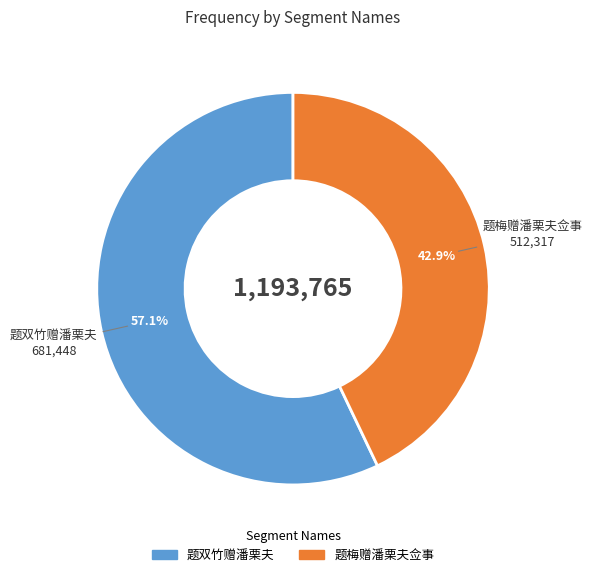

What percentage is the 题梅赠潘栗夫佥事 slice, to the nearest percent?

43%